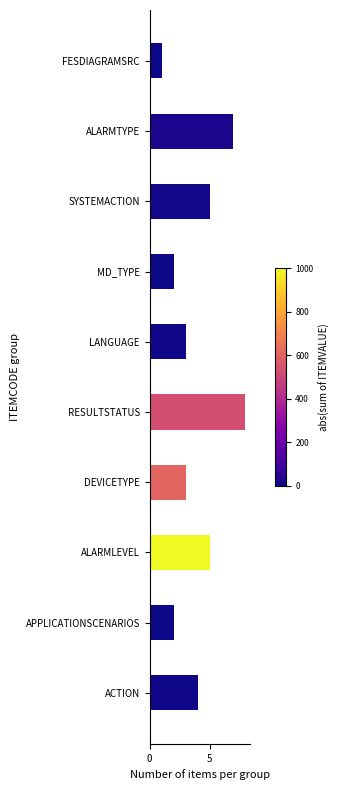

What is the difference between the second highest and minimum values?

6